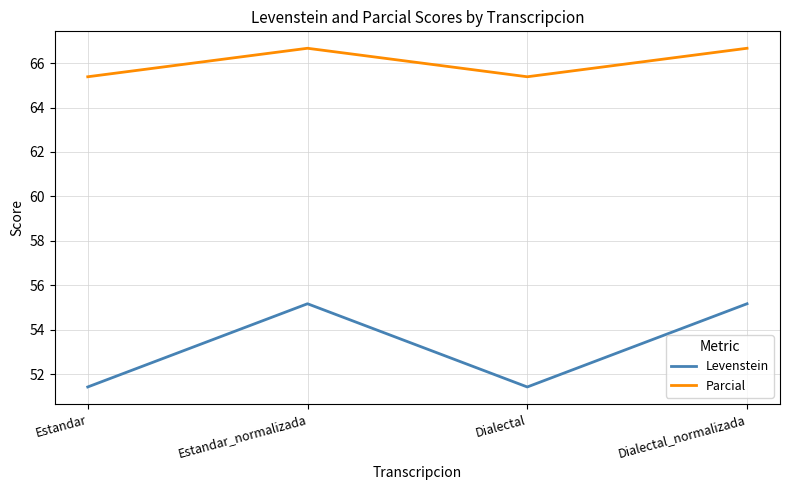

What is the approximate value of Parcial at Dialectal_normalizada?

66.7